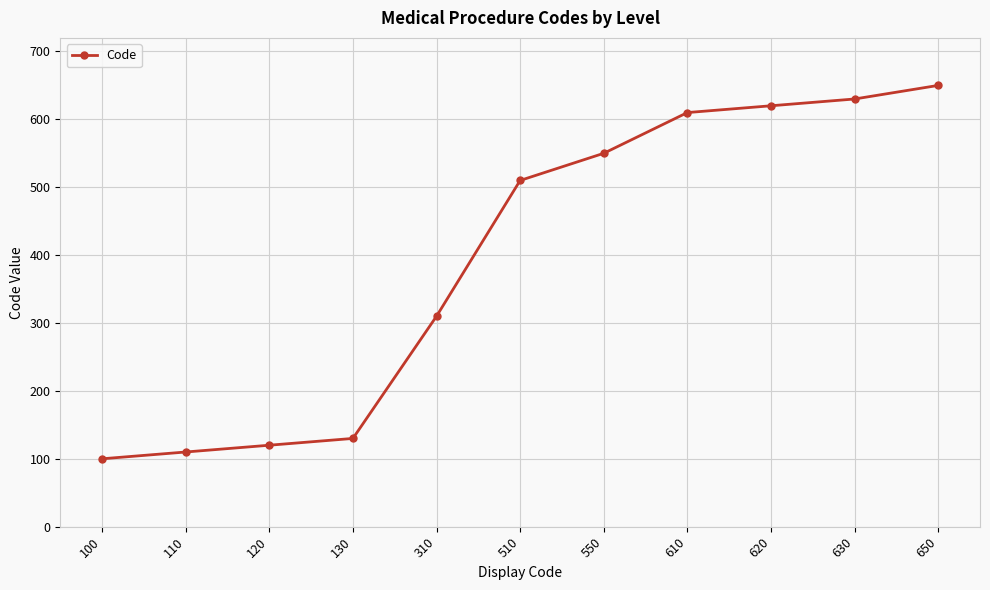

How many lines are shown in the chart?

1